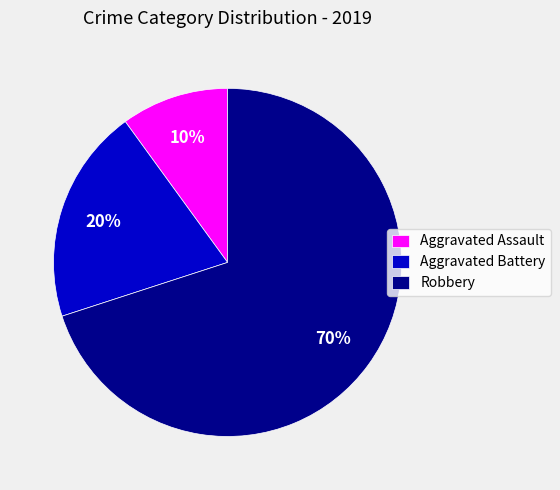

To the nearest percent, what is the difference between the Aggravated Assault and Aggravated Battery slice percentages?

10%